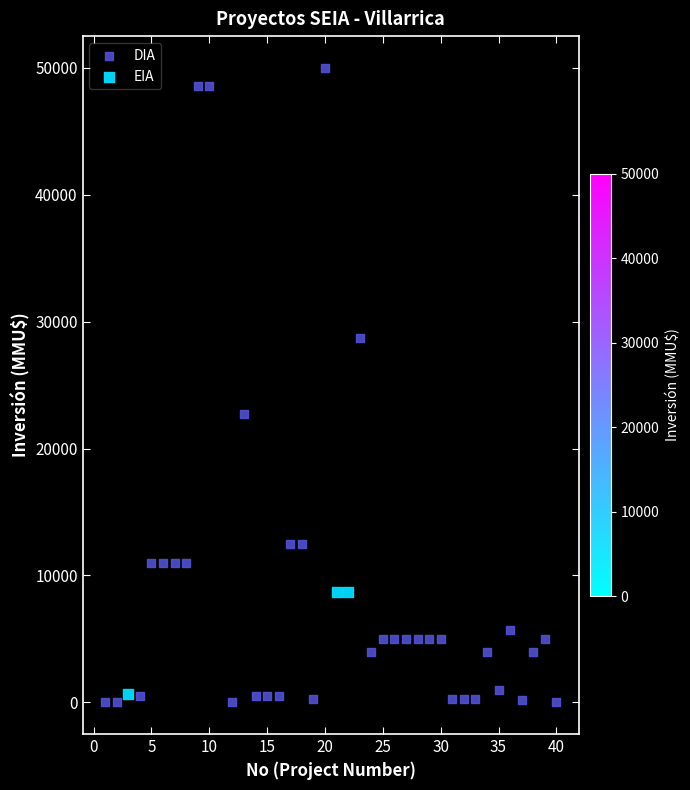

Which series reaches the maximum Y coordinate?

DIA